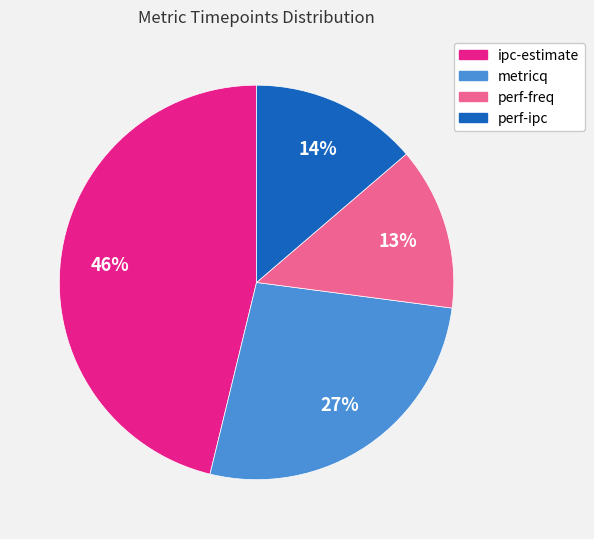

Is there any slice that represents more than half of the pie?

No